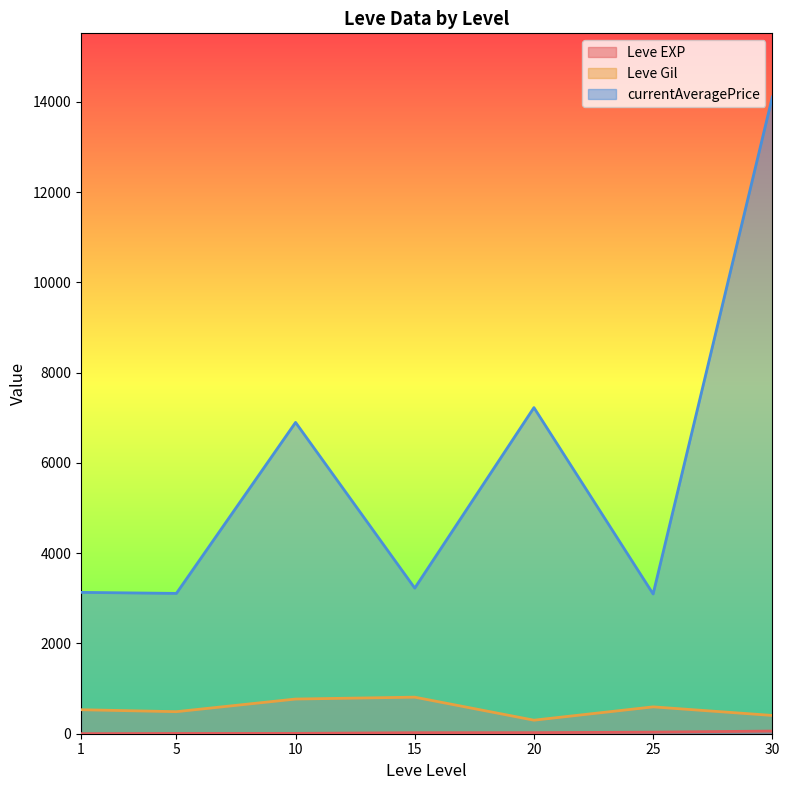

What are all the series names shown in the legend?

Leve EXP, Leve Gil, currentAveragePrice